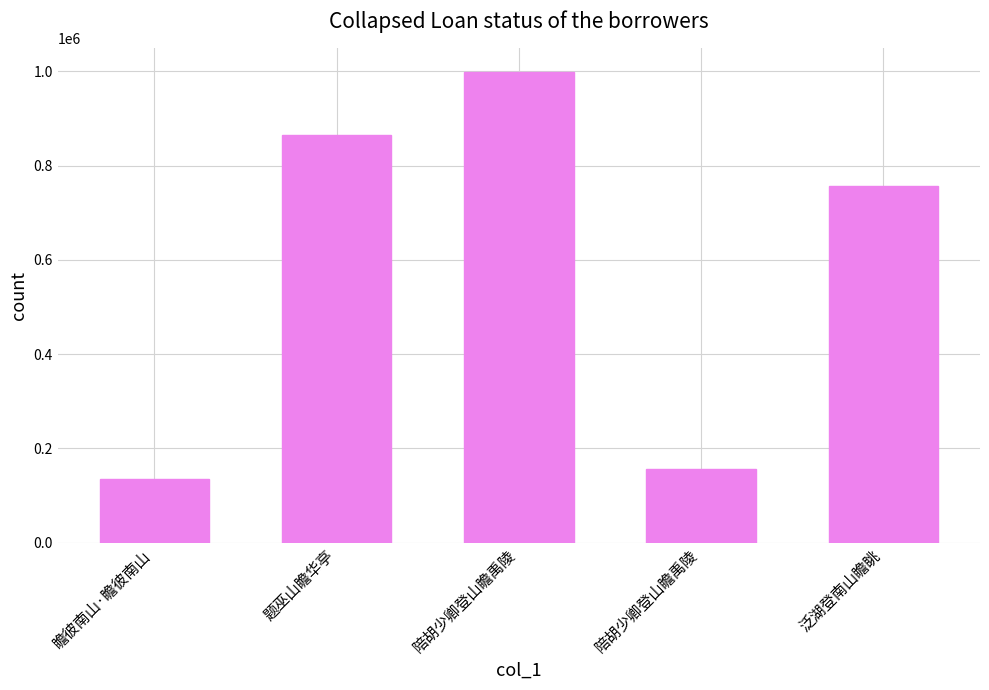

The value at 泛湖登南山瞻眺 is 1210627. True or false?

False